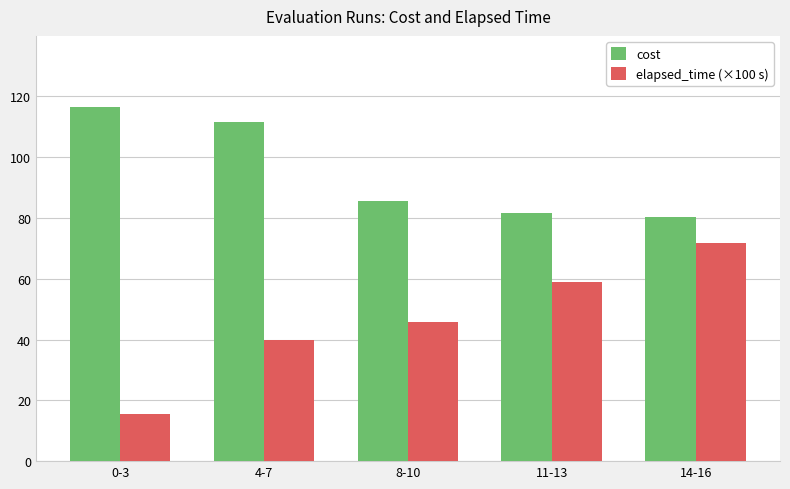

How many categories are shown in the chart?

5